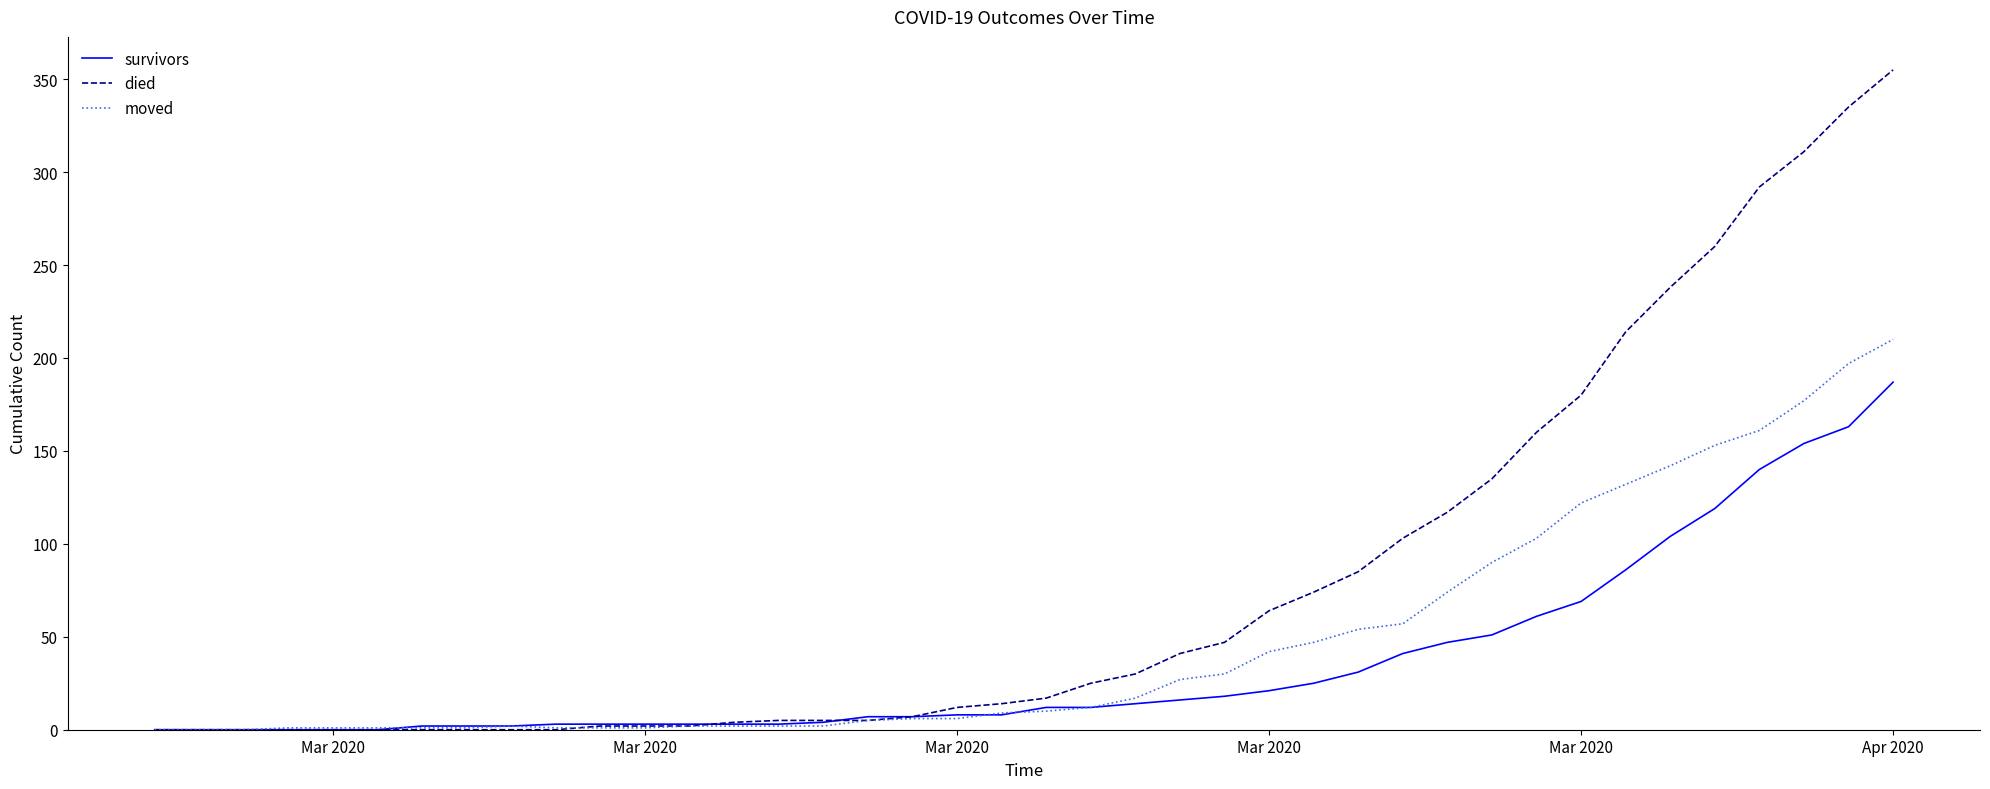

Which series has the largest range (max minus min)?

died